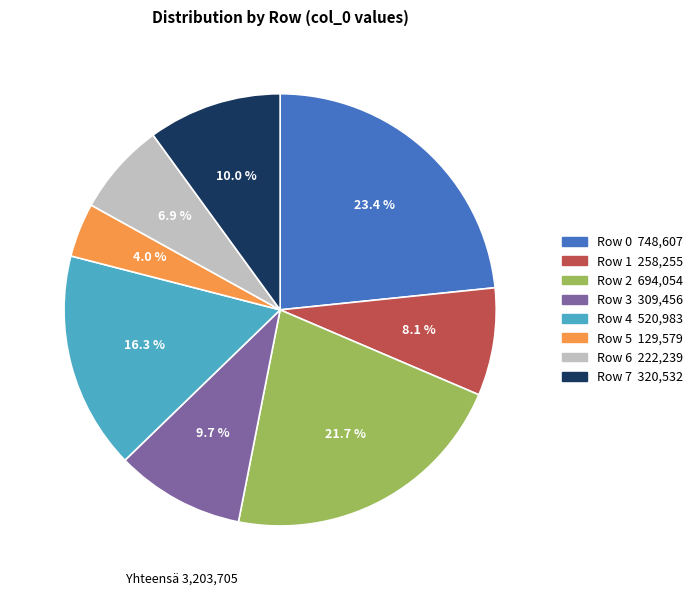

Count the number of slices in the pie.

8